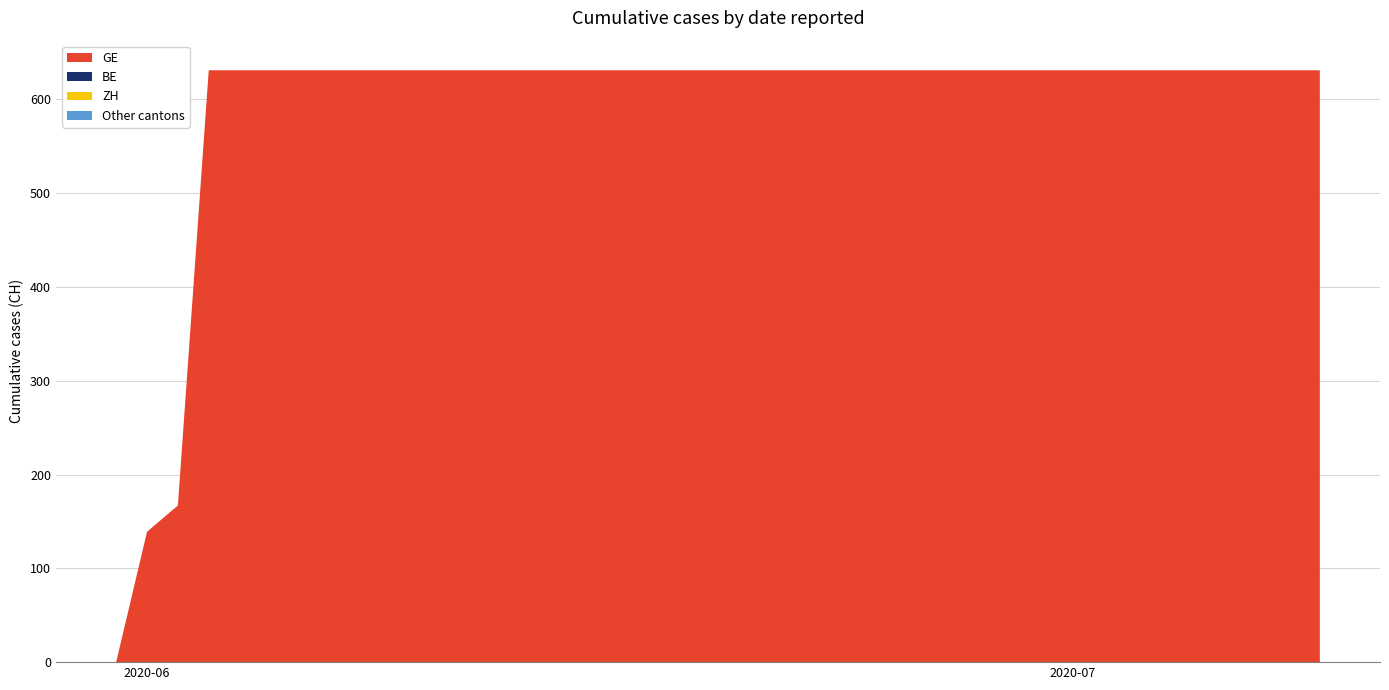

Reading right to left, transcribe all the data shown in this chart.

GE: 631	631	631	631	631	631	631	631	631	631	631	631	631	631	631	631	631	631	631	631	631	631	631	631	631	631	631	631	631	631	631	631	631	631	631	631	631	167	139	0
ZH: 0	0	0	0	0	0	0	0	0	0	0	0	0	0	0	0	0	0	0	0	0	0	0	0	0	0	0	0	0	0	0	0	0	0	0	0	0	0	0	0
BE: 0	0	0	0	0	0	0	0	0	0	0	0	0	0	0	0	0	0	0	0	0	0	0	0	0	0	0	0	0	0	0	0	0	0	0	0	0	0	0	0
CH: 631	631	631	631	631	631	631	631	631	631	631	631	631	631	631	631	631	631	631	631	631	631	631	631	631	631	631	631	631	631	631	631	631	631	631	631	631	167	139	0